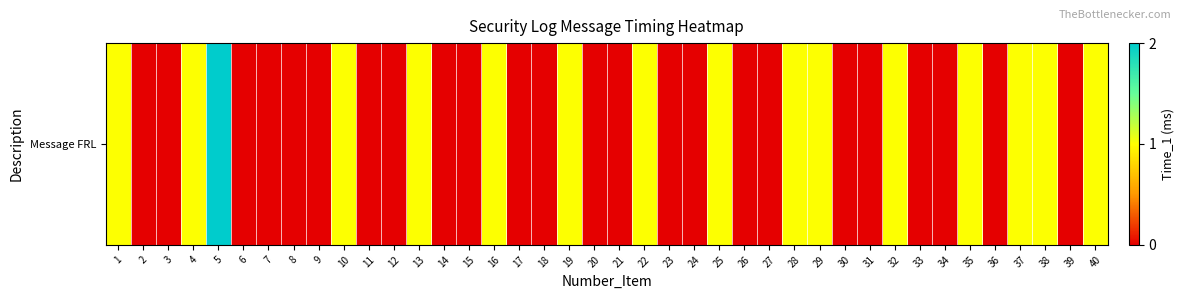

List the labels in order of value, largest first.

5, 1, 4, 10, 13, 16, 19, 22, 25, 28, 29, 32, 35, 37, 38, 40, 2, 3, 6, 7, 8, 9, 11, 12, 14, 15, 17, 18, 20, 21, 23, 24, 26, 27, 30, 31, 33, 34, 36, 39